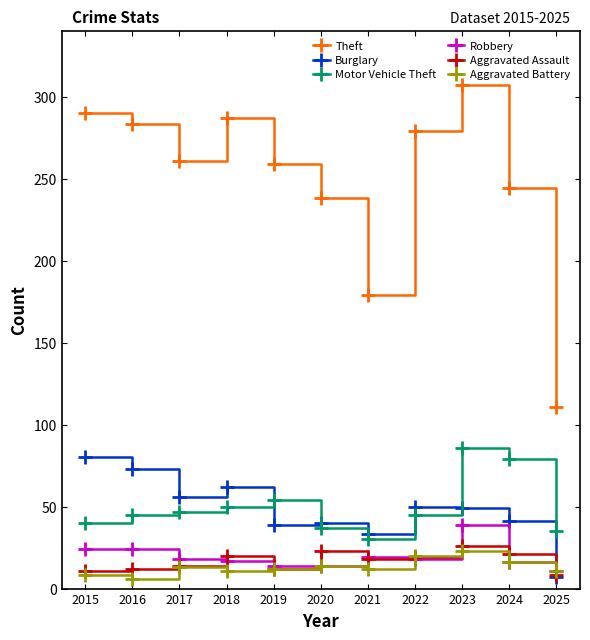

Which series has the largest range (max minus min)?

Theft